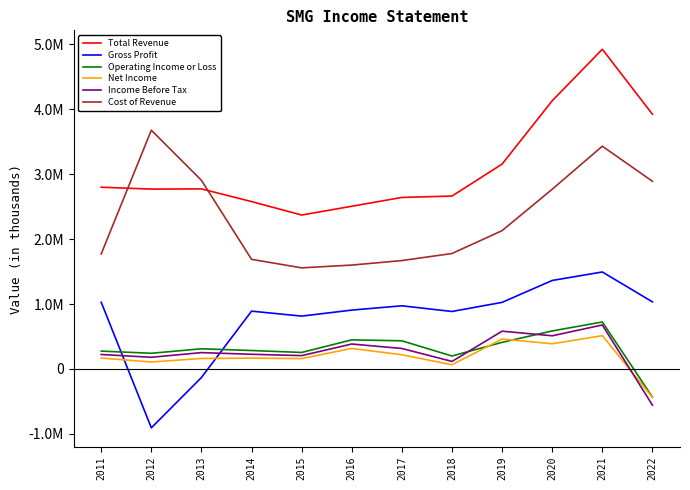

What are all the series names shown in the legend?

Total Revenue, Gross Profit, Operating Income or Loss, Net Income, Income Before Tax, Cost of Revenue